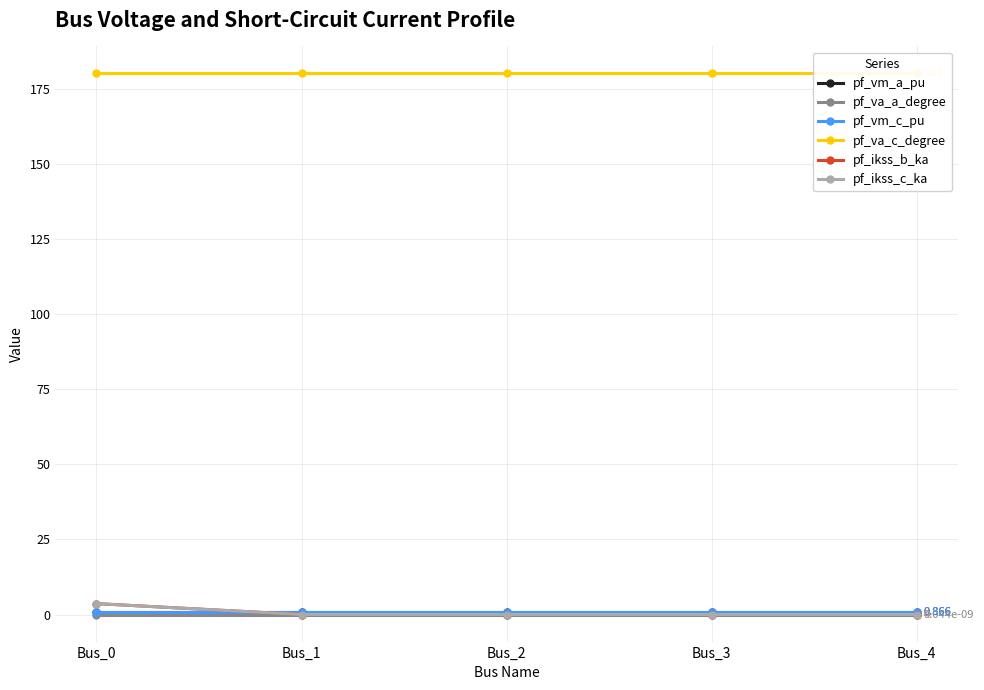

Which series has the widest spread of values?

pf_ikss_b_ka